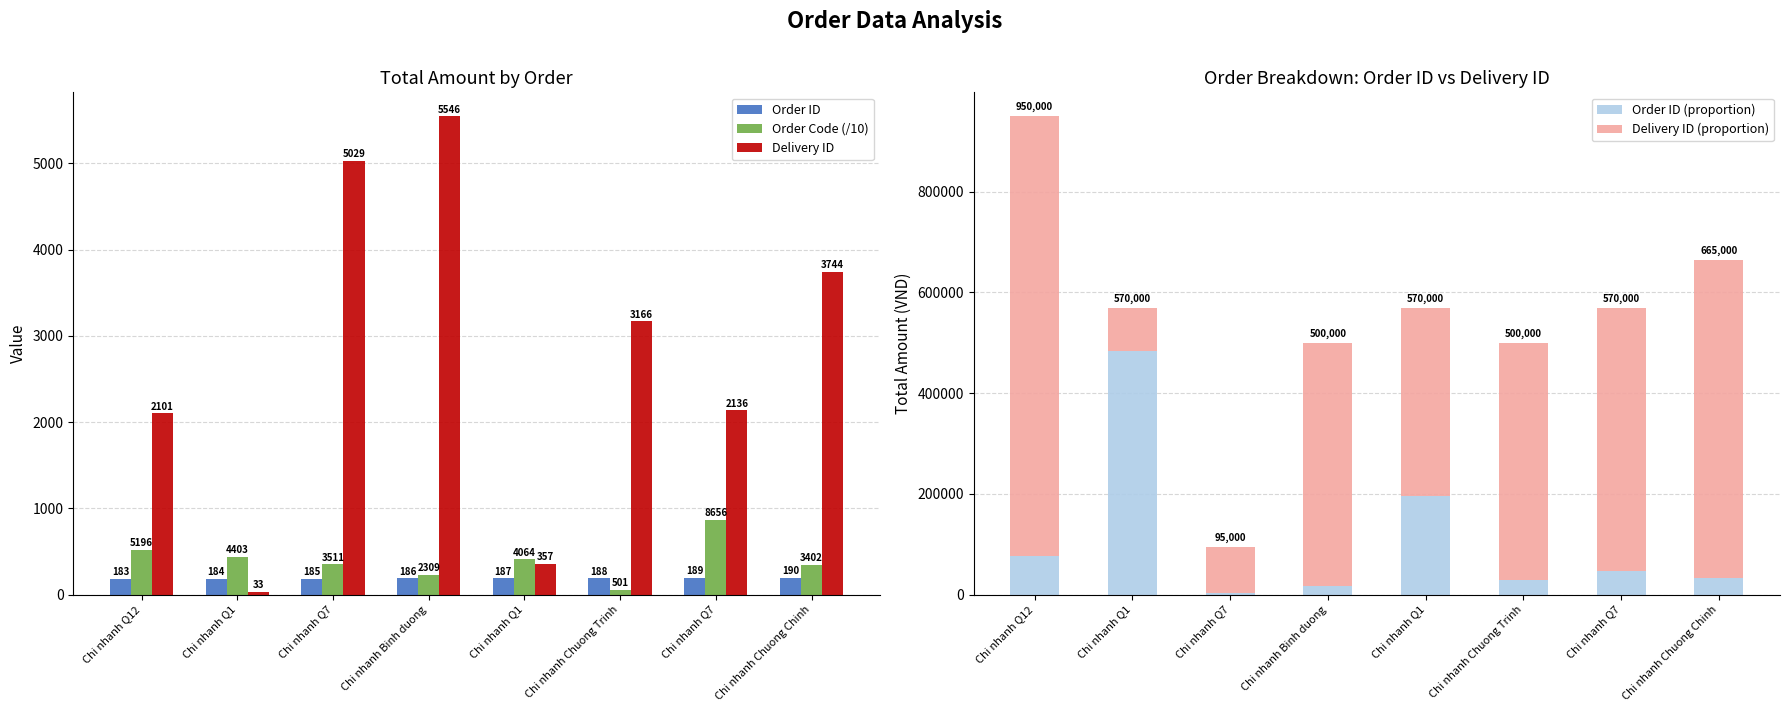

What are all the series names shown in the legend?

Order ID, Order Code (/10), Delivery ID, Order ID (proportion), Delivery ID (proportion)